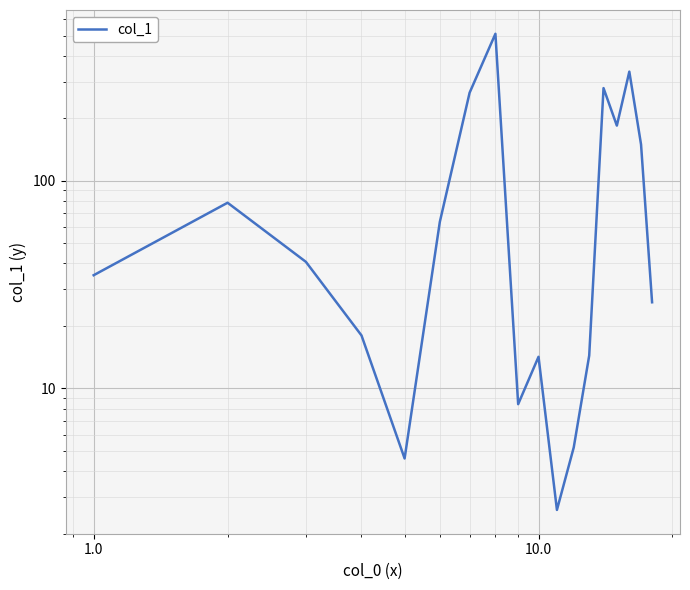

What is the value of the 13th point from the left?

14.4